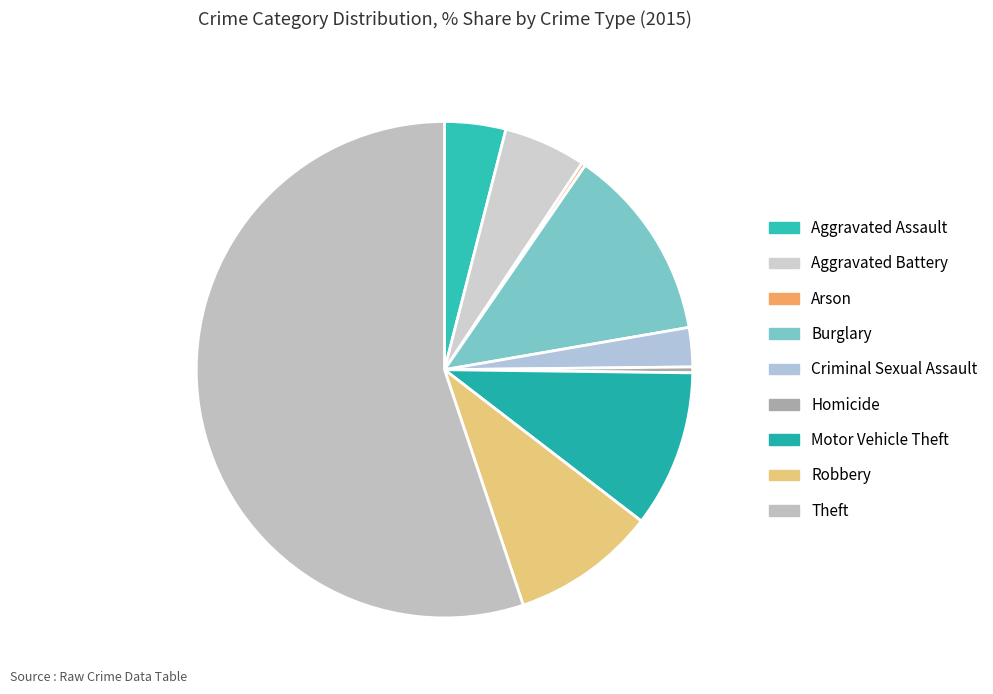

Does Arson account for over 50% of the chart?

No